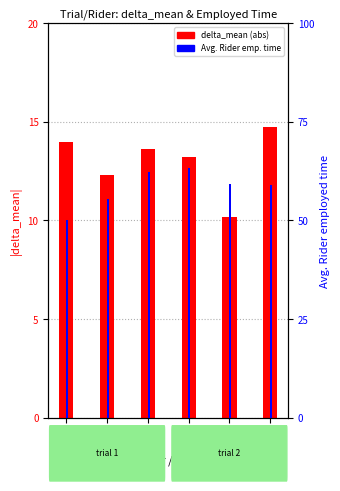

At how many categories does at least one series exceed 33?

6